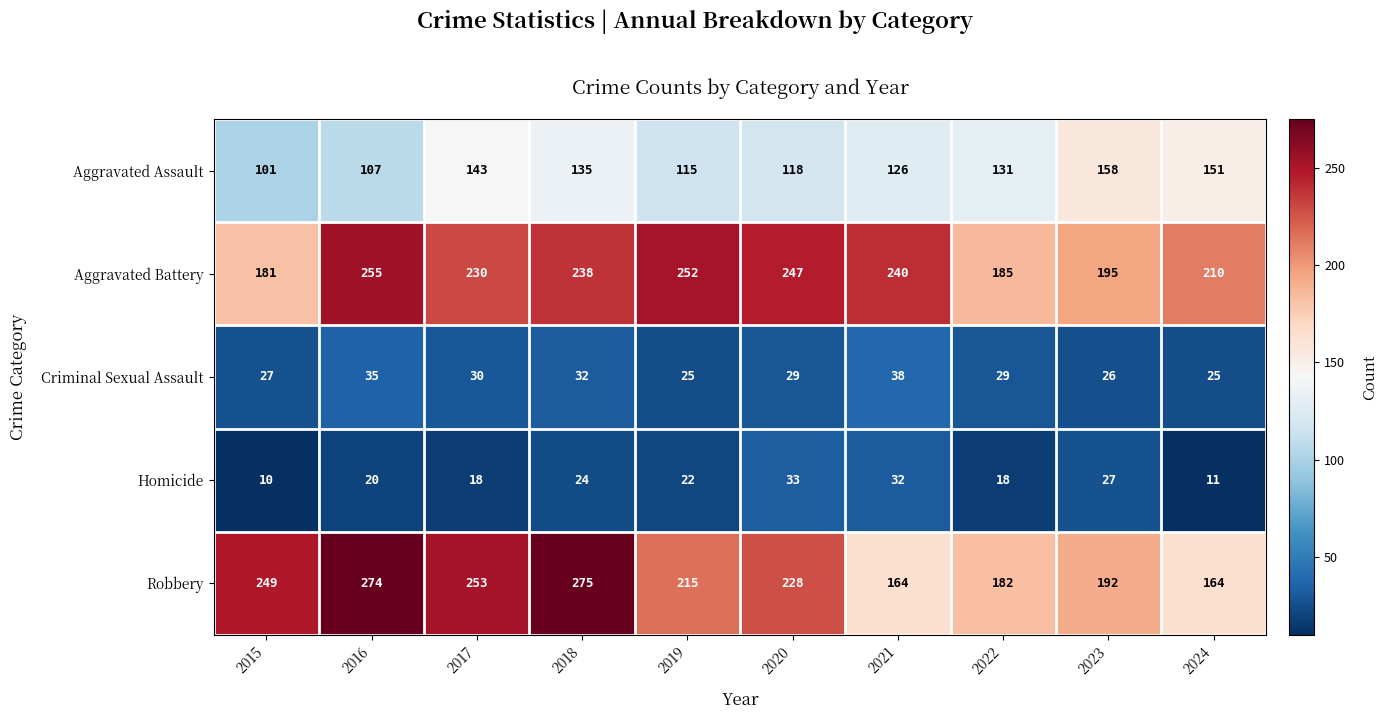

Which series changed the most between 2019 and 2021?

Robbery